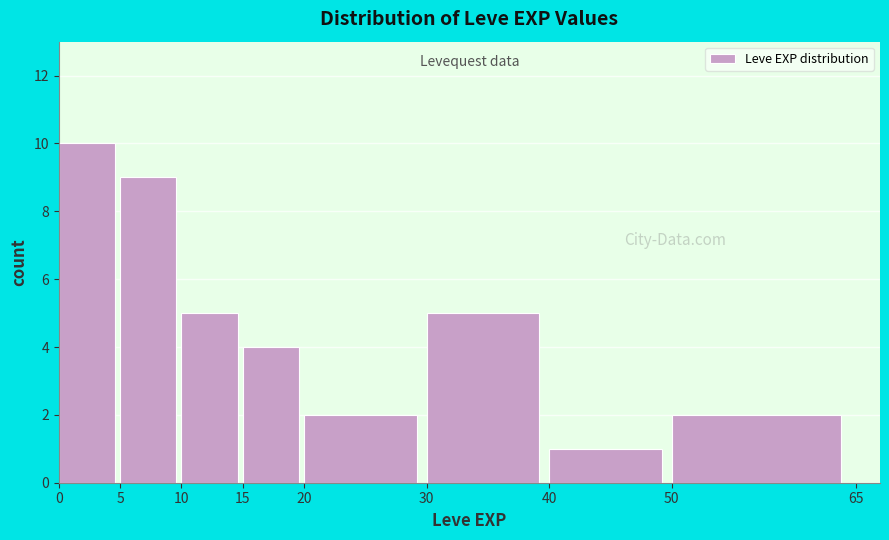

Over which range of the x-axis is the bar tallest?

0 to 5